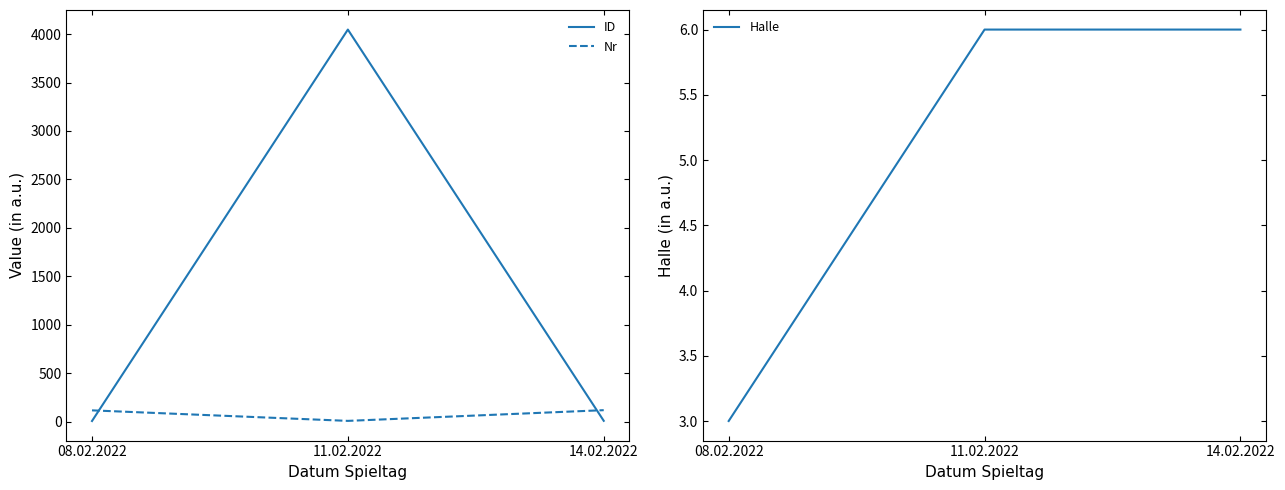

Does the chart display data point markers on the line(s)?

No